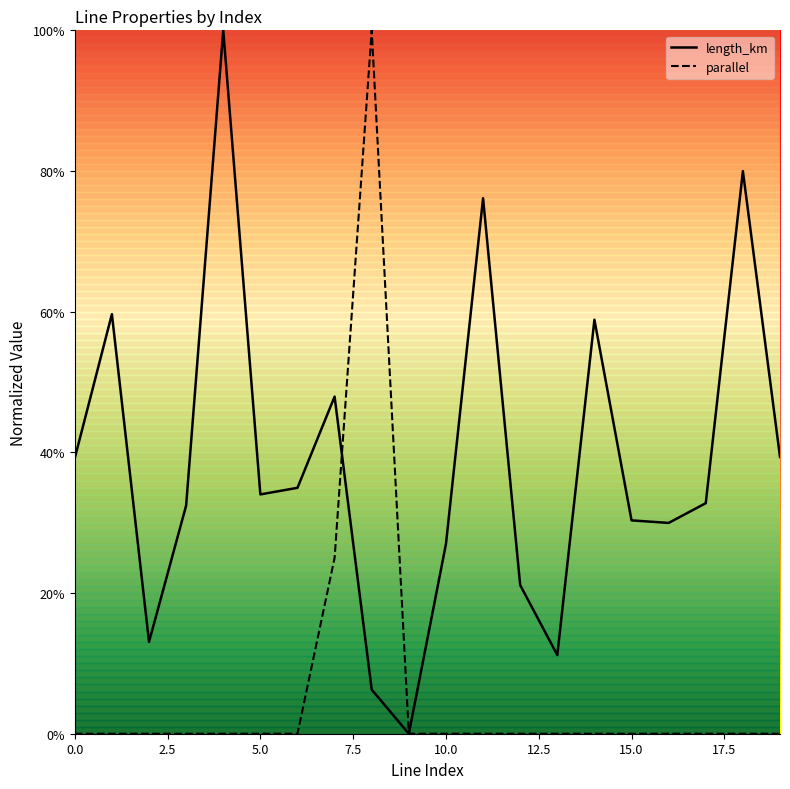

What position from the right is 13?

7